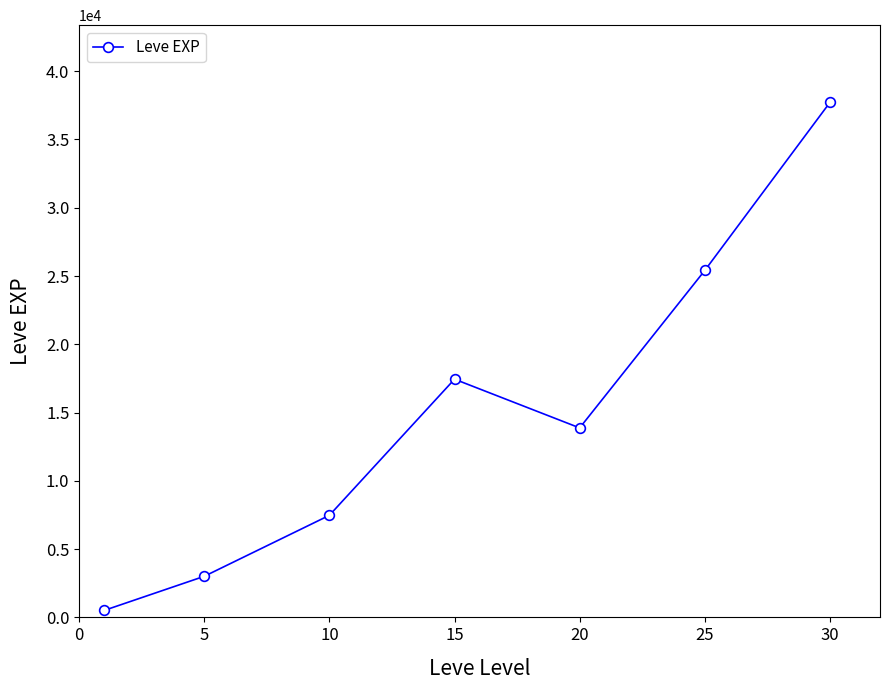

What is the minimum value shown in the chart?

510.2